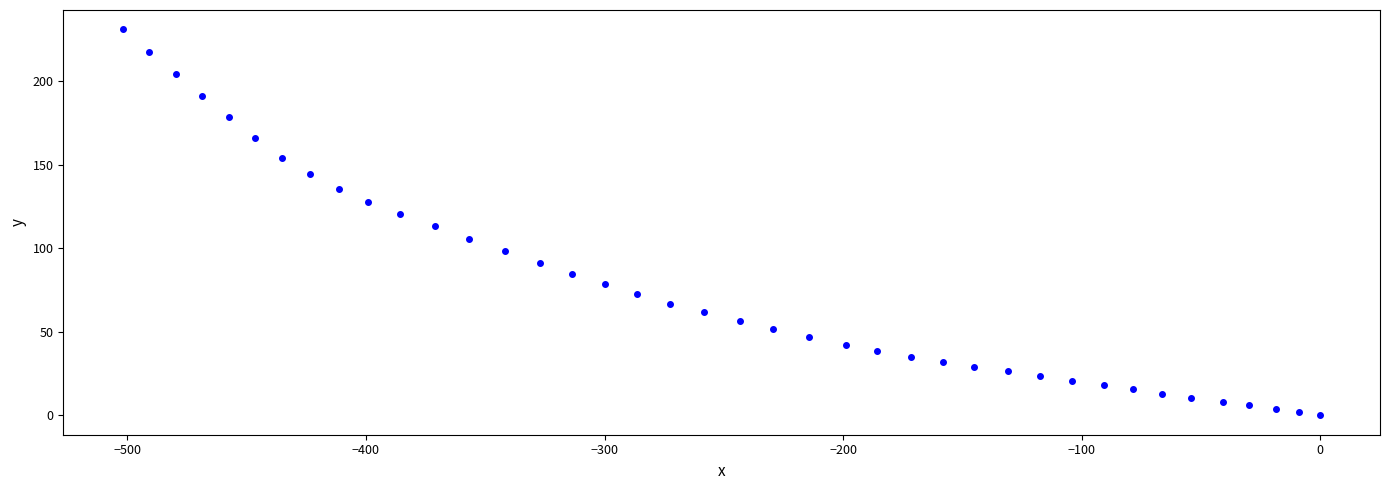

What is the range of X values (max minus min)?

501.8